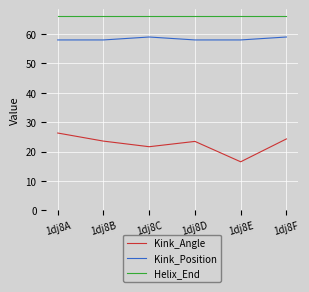

Rank the series at 1dj8B from lowest to highest value.

Kink_Angle, Kink_Position, Helix_End